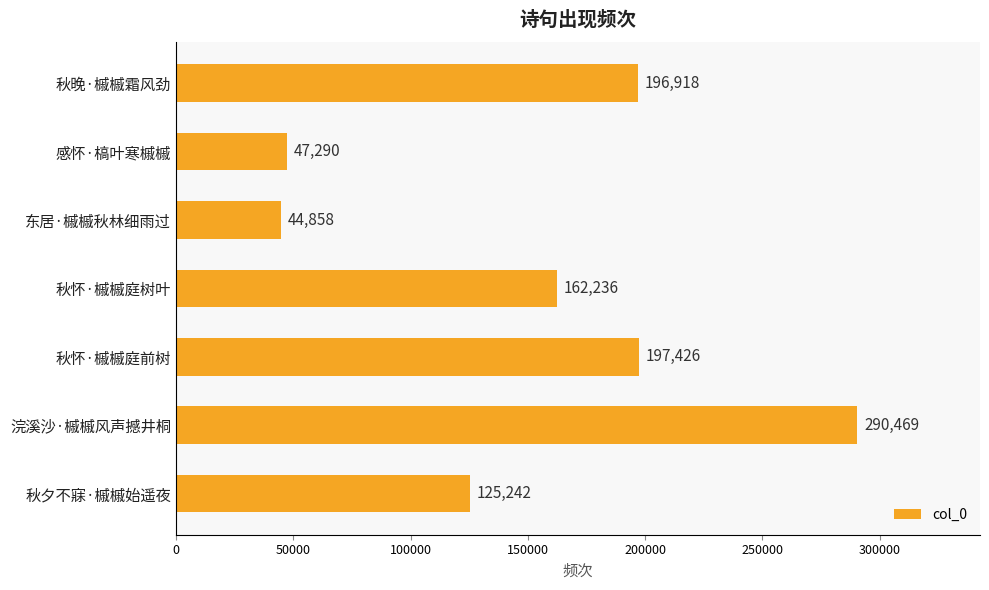

List the labels in order of value, smallest first.

东居·槭槭秋林细雨过, 感怀·槁叶寒槭槭, 秋夕不寐·槭槭始遥夜, 秋怀·槭槭庭树叶, 秋晚·槭槭霜风劲, 秋怀·槭槭庭前树, 浣溪沙·槭槭风声撼井桐